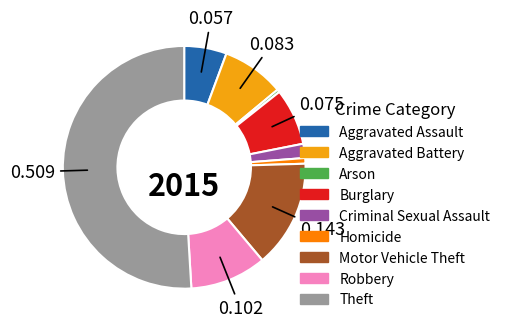

How many segments does this pie chart have?

9